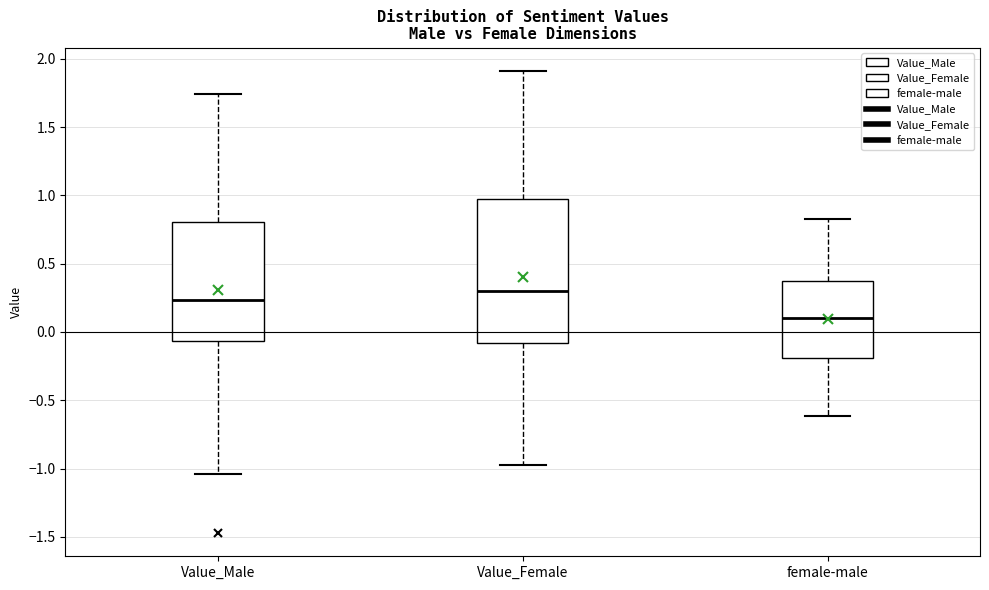

Reading left to right, transcribe this box plot: for each box, give where its median line is, the range the box spans, and where its two whiskers end, as read against the y-axis. The values are not printed on the chart, so give them approximately, as read against the axis.

Value_Male: median 0.25, box -0.05 to 0.80, whiskers -1.05 to 1.75
Value_Female: median 0.30, box -0.10 to 1.00, whiskers -1.00 to 1.90
female-male: median 0.10, box -0.20 to 0.35, whiskers -0.60 to 0.85